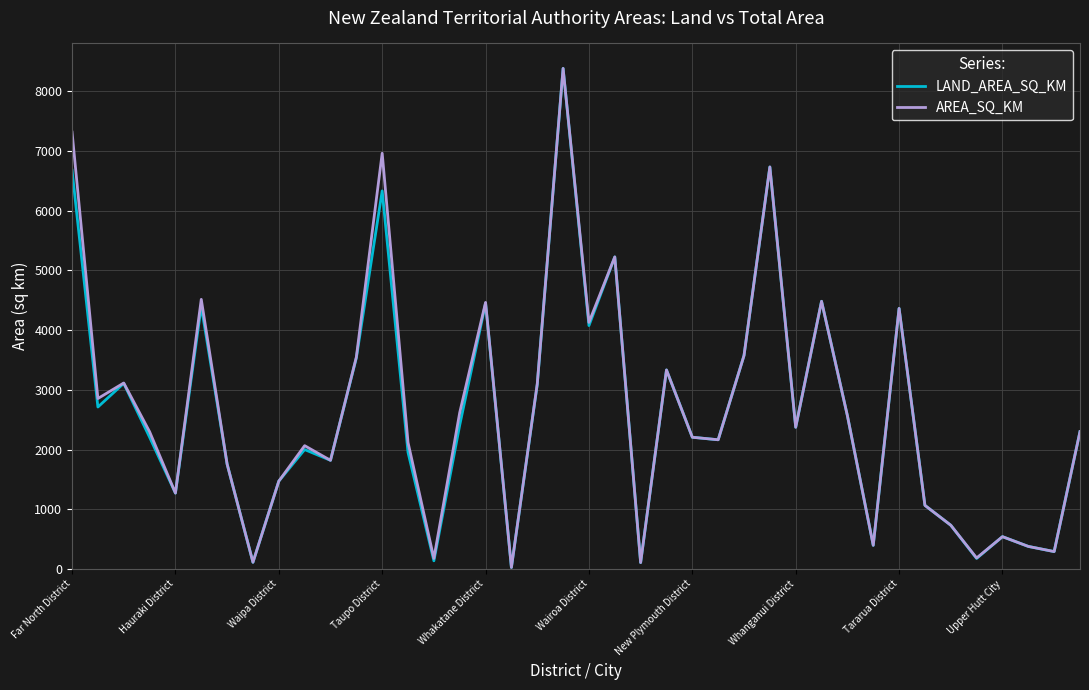

What is the maximum value shown in the chart?

8385.8